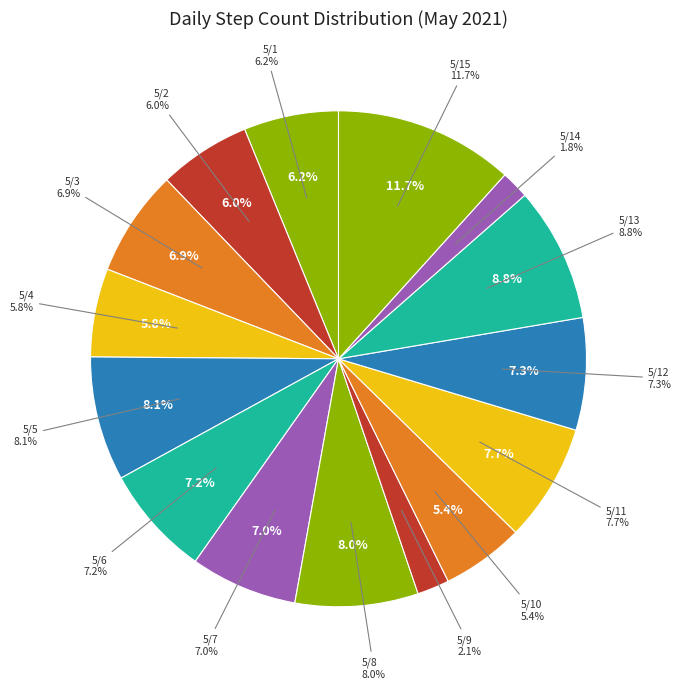

Between 5/14 and 5/10, which is larger?

5/10